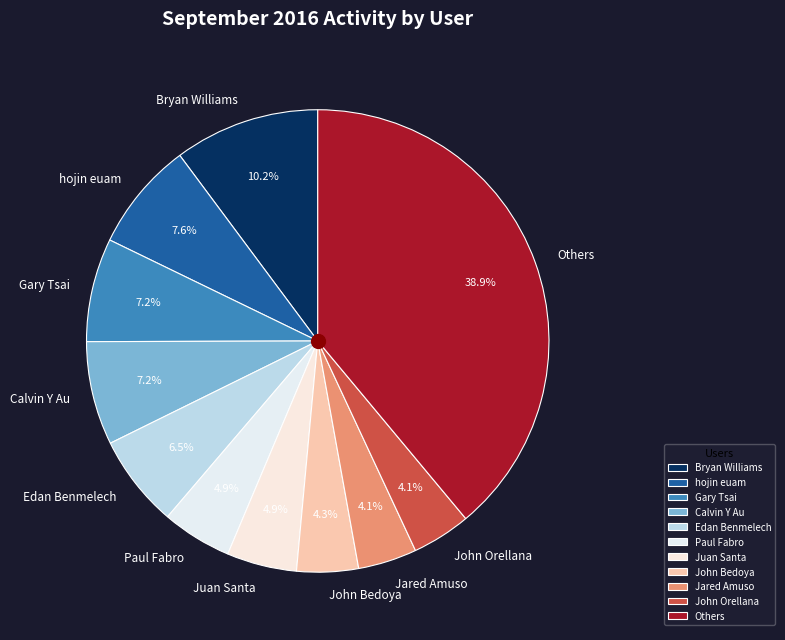

True or false: Jared Amuso accounts for 10% of the total.

False